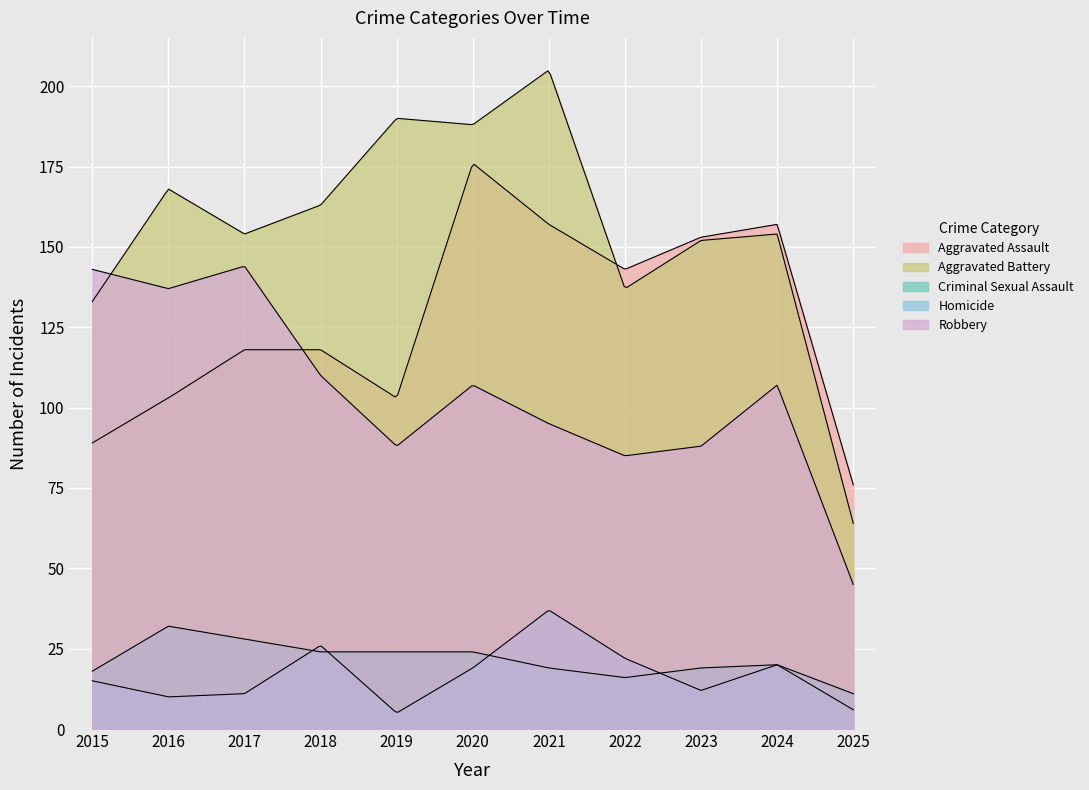

Does the chart display data point markers on the line(s)?

No